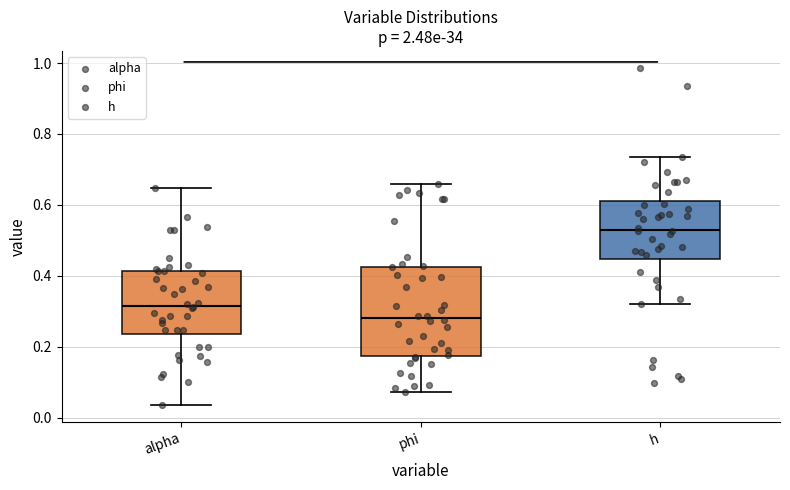

Where is the lower edge of the box for phi on the y-axis? The values are not printed on the chart, so give them approximately, as read against the axis.

0.18